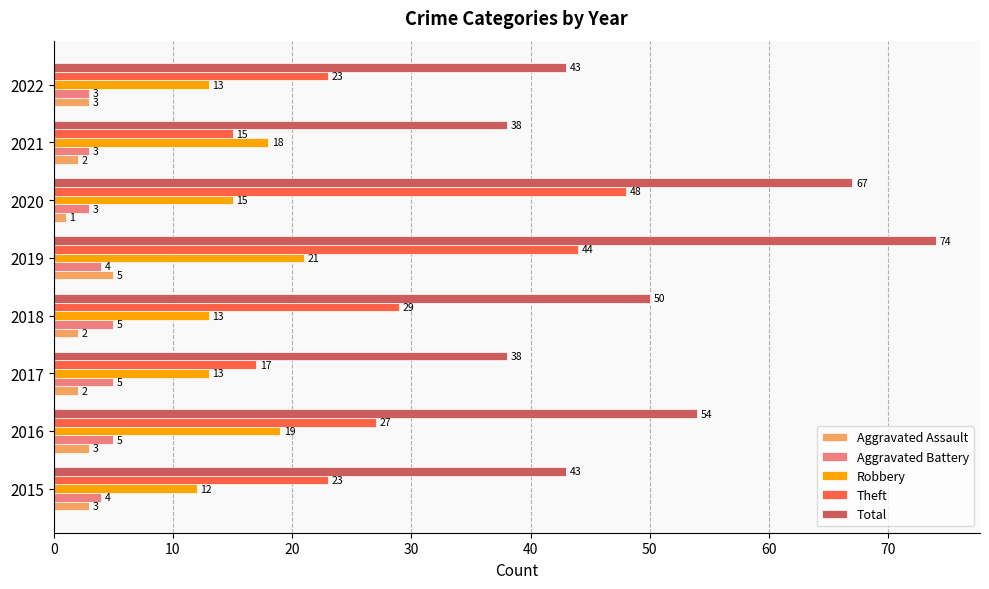

The Theft series shows 23 at 2021. True or false?

False